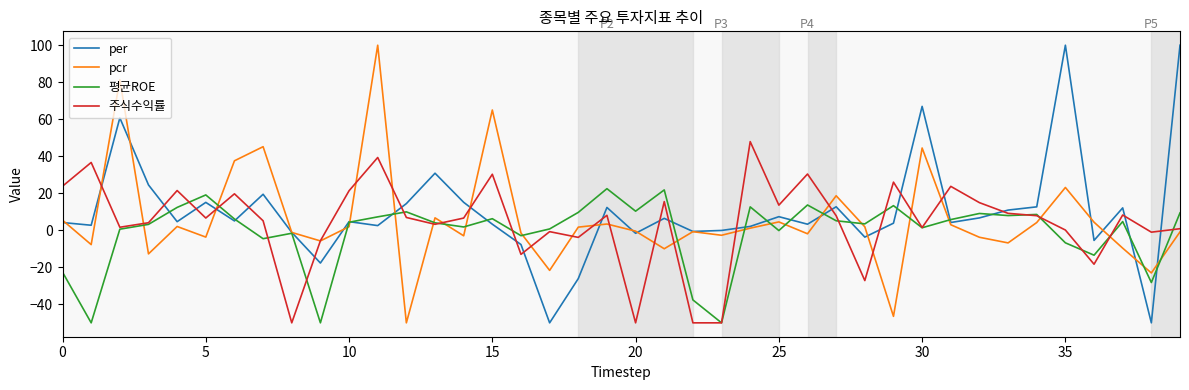

Which series has the widest spread of values?

per